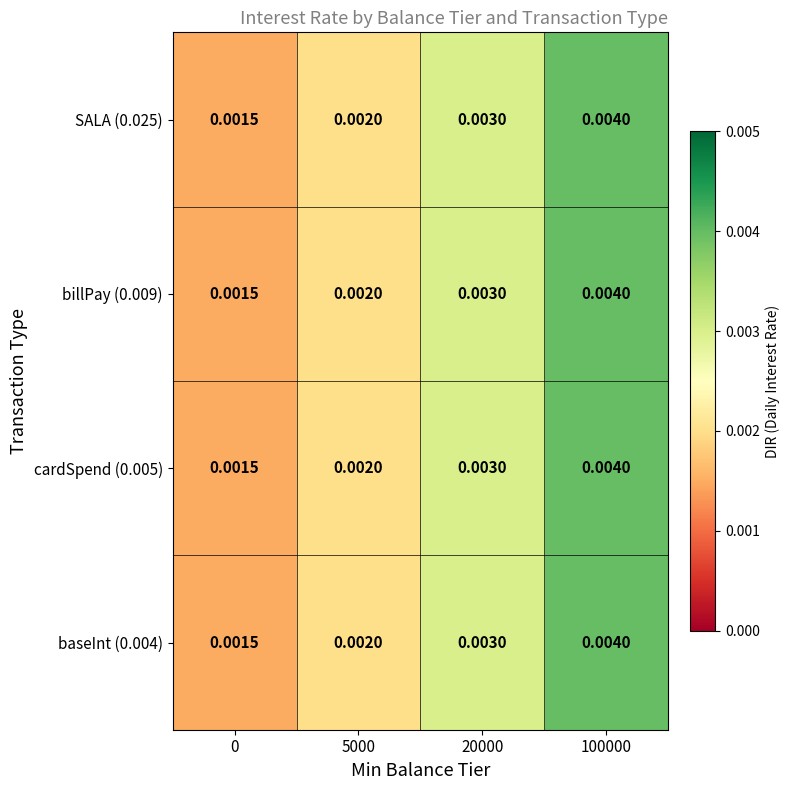

Is the value of baseInt (0.004) at 0 greater than the value of billPay (0.009) at 100000?

No